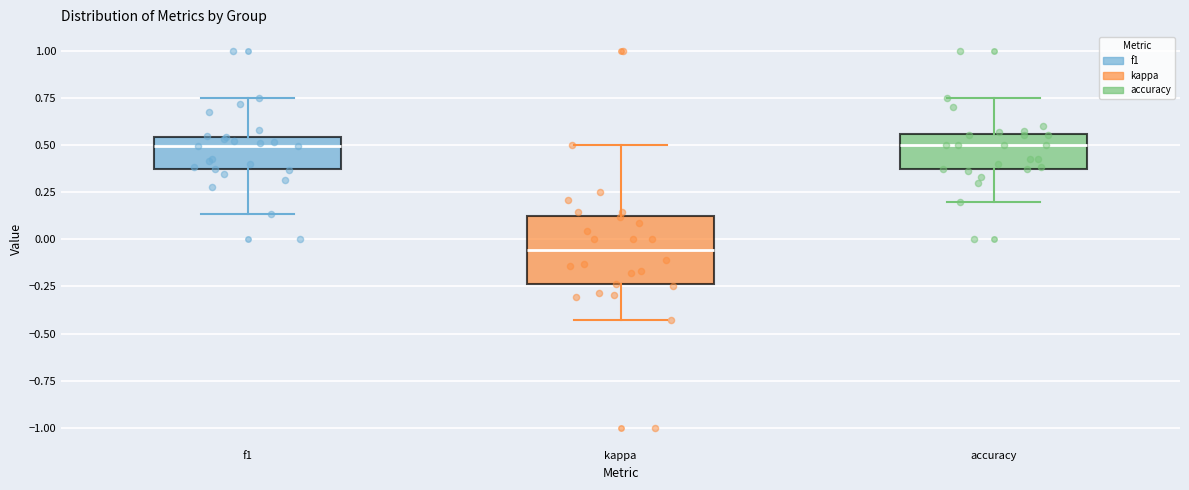

Which box's median line is the lowest?

kappa